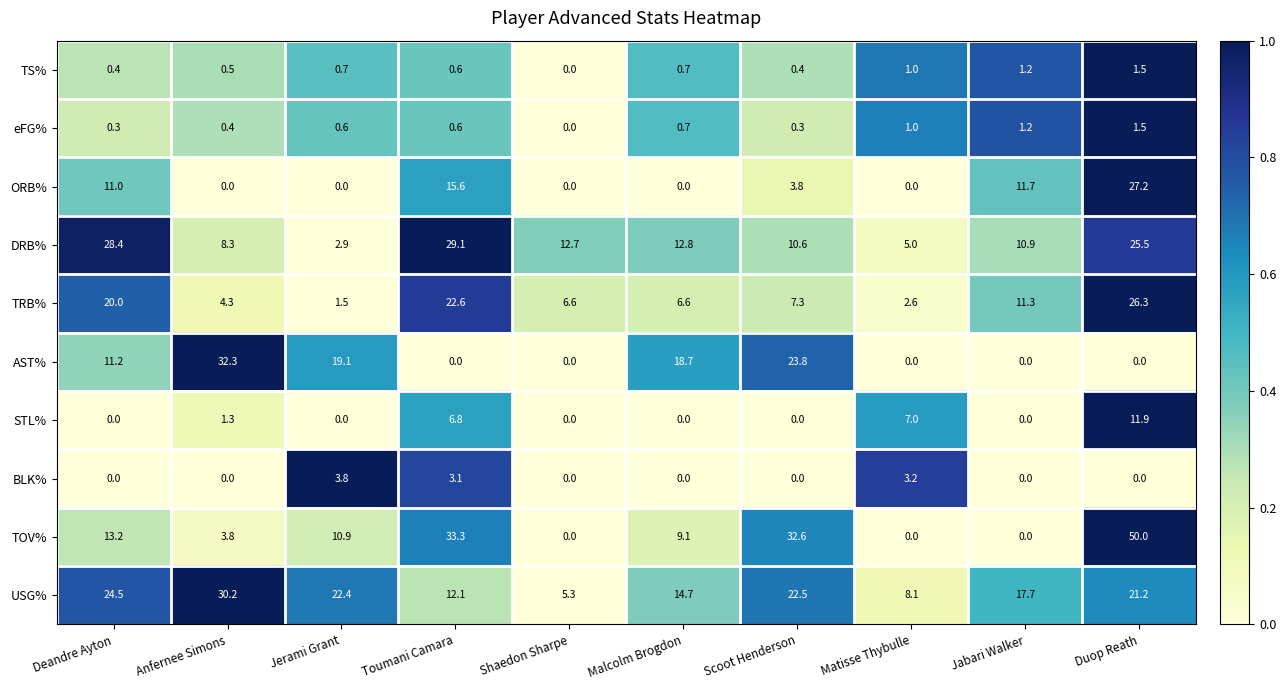

The value of TOV% at Toumani Camara is 14.3. True or false?

False